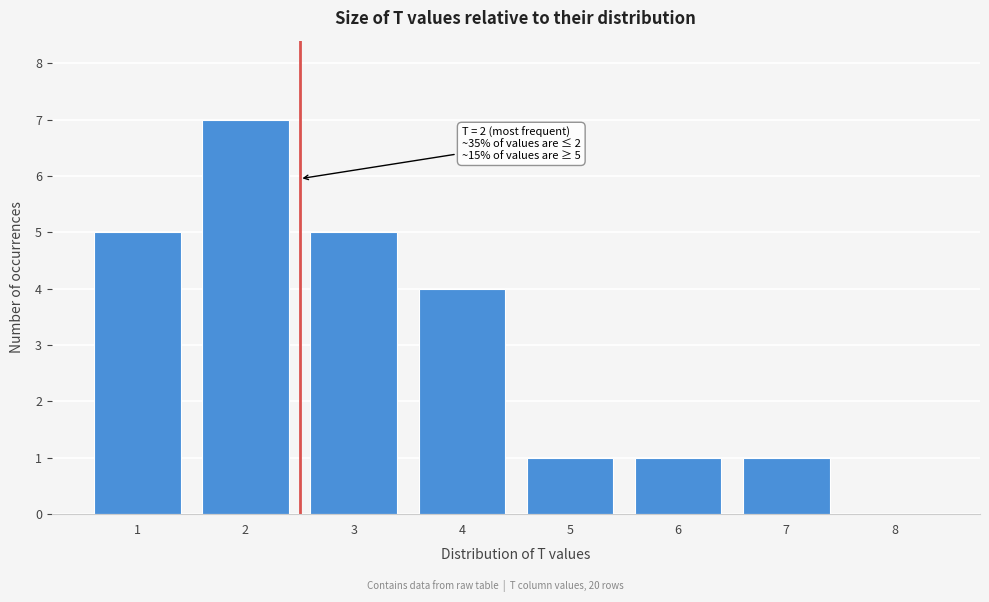

Over which range of the x-axis is the bar tallest?

1.5 to 2.5